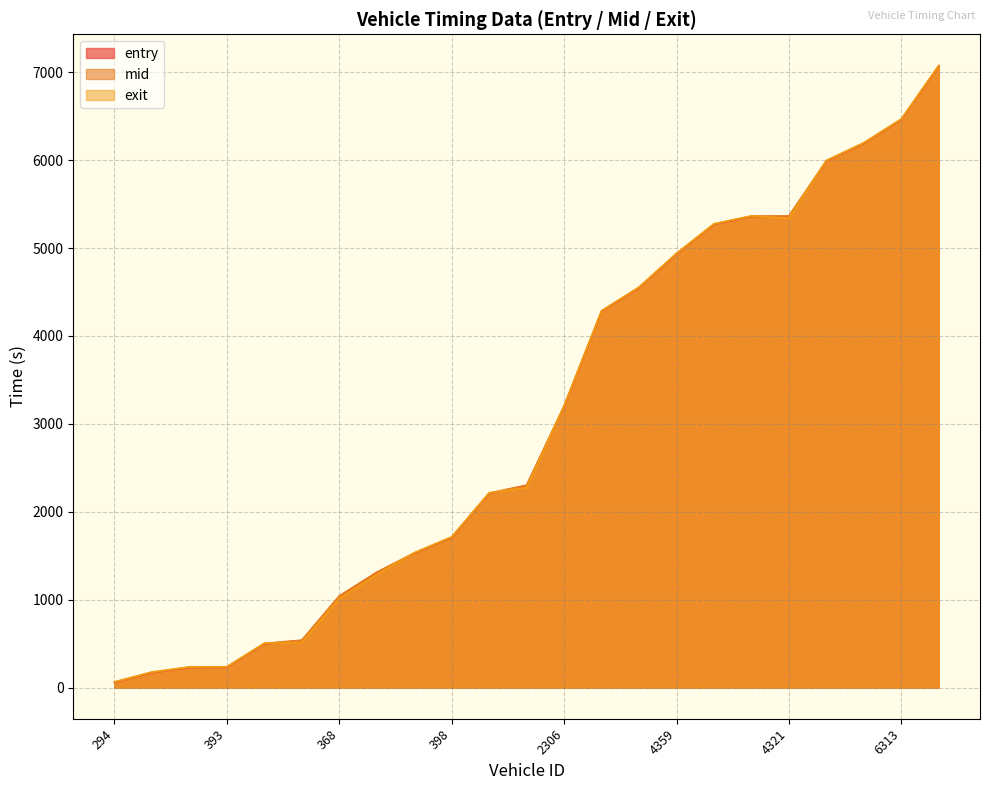

True or false: entry and mid intersect in this chart.

False